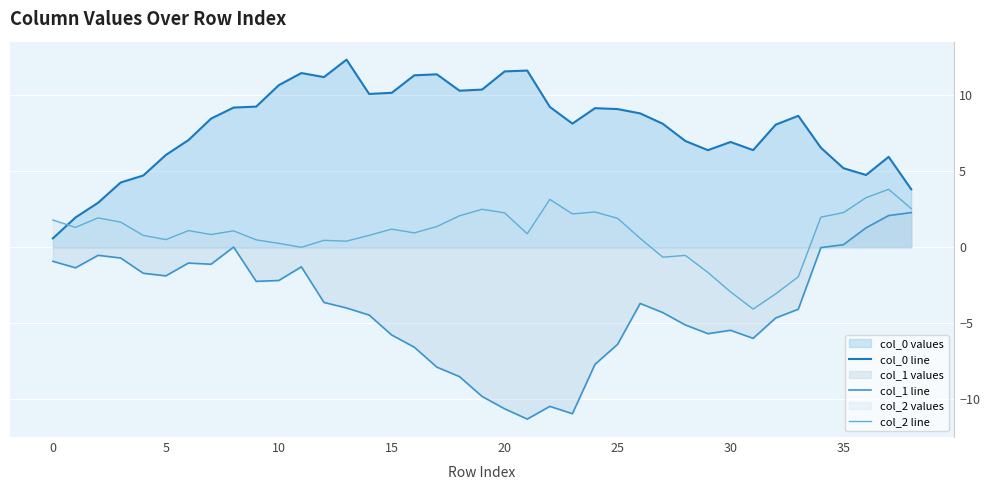

How many lines are shown in the chart?

3